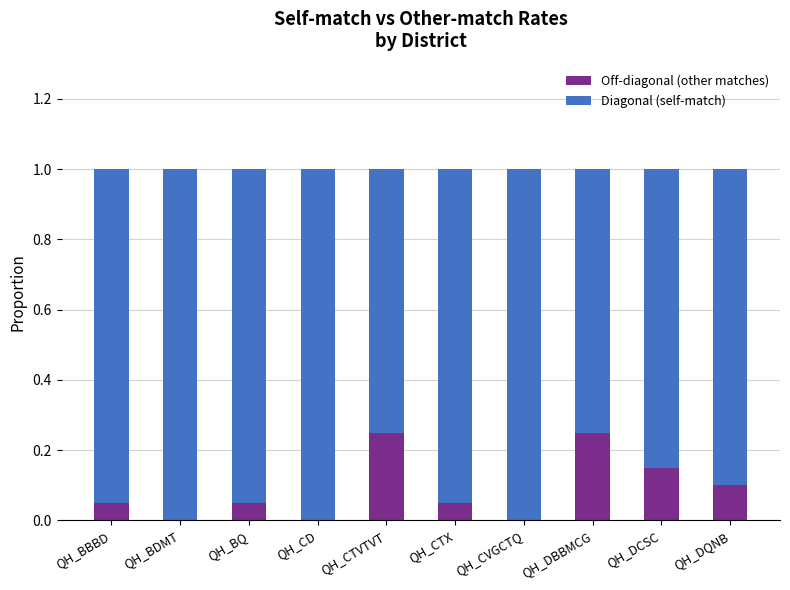

What is the sum of the Off-diagonal (other matches) values at QH_CTVTVT and QH_BQ?

0.3